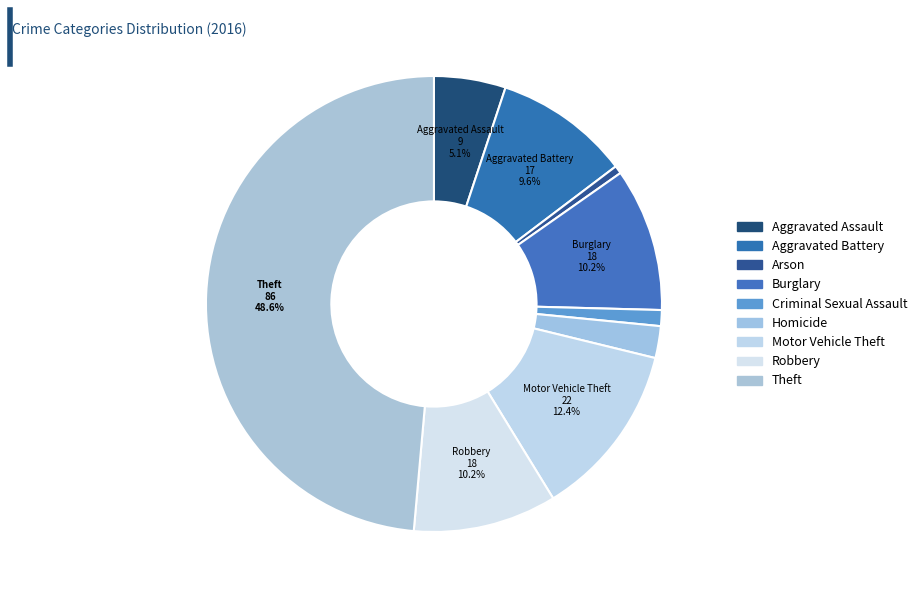

Do Motor Vehicle Theft and Aggravated Battery together represent more than half of the pie?

No